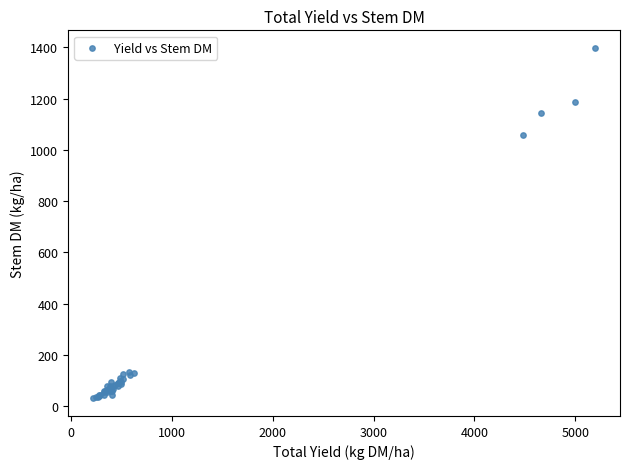

What Y value in the scatter plot is closest to 714?

1059.3